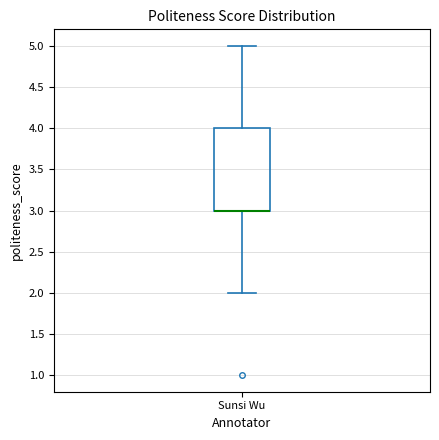

Read this box plot against the y-axis: the position of the median line, the range covered by the box, and the ends of both whiskers. The values are not printed on the chart, so give them approximately, as read against the axis.

median 3 (drawn on the box's lower edge), box 3 to 4, whiskers 2 to 5